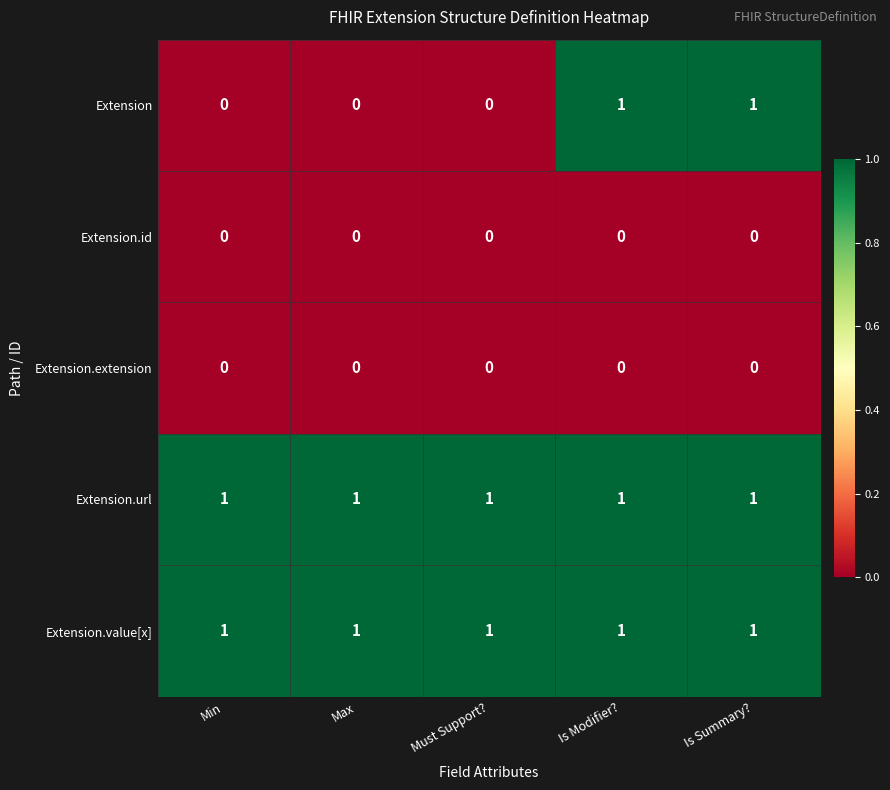

Reading left to right, extract all data points from this chart.

Extension: Min=0	Max=0	Must Support?=0	Is Modifier?=1	Is Summary?=1
Extension.id: Min=0	Max=0	Must Support?=0	Is Modifier?=0	Is Summary?=0
Extension.extension: Min=0	Max=0	Must Support?=0	Is Modifier?=0	Is Summary?=0
Extension.url: Min=1	Max=1	Must Support?=1	Is Modifier?=1	Is Summary?=1
Extension.value[x]: Min=1	Max=1	Must Support?=1	Is Modifier?=1	Is Summary?=1